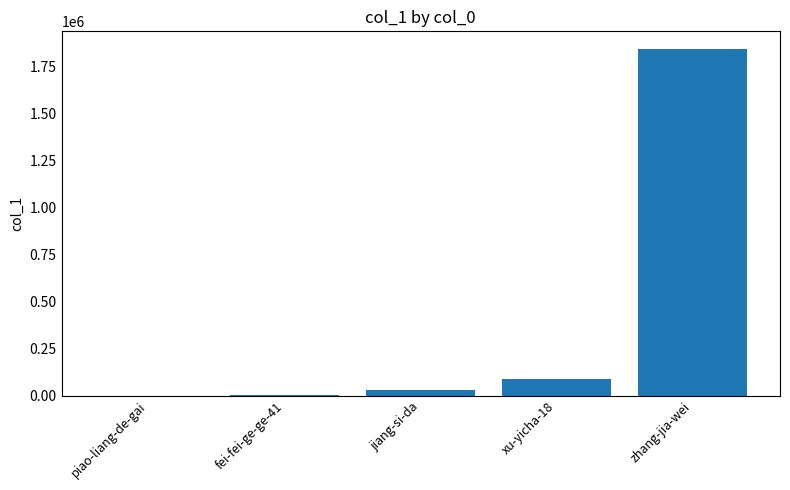

What is the average value?

392116